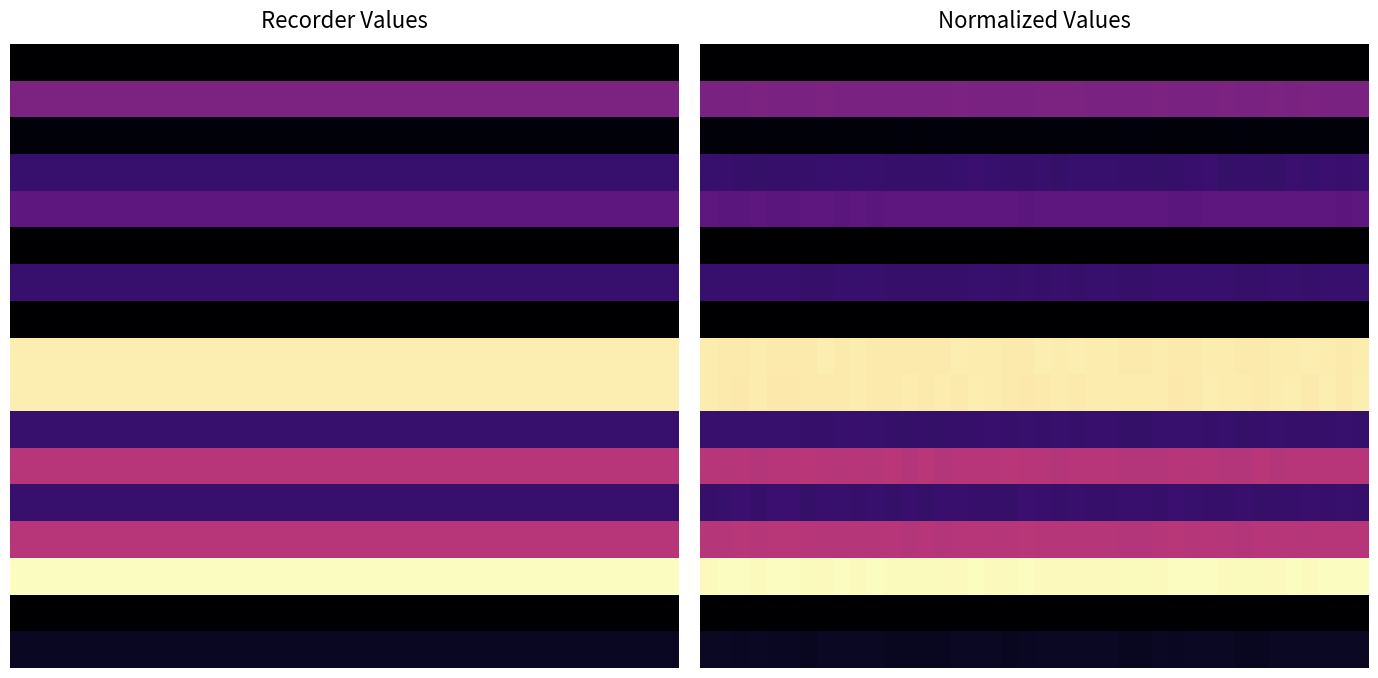

Which series has the largest total across all categories?

14